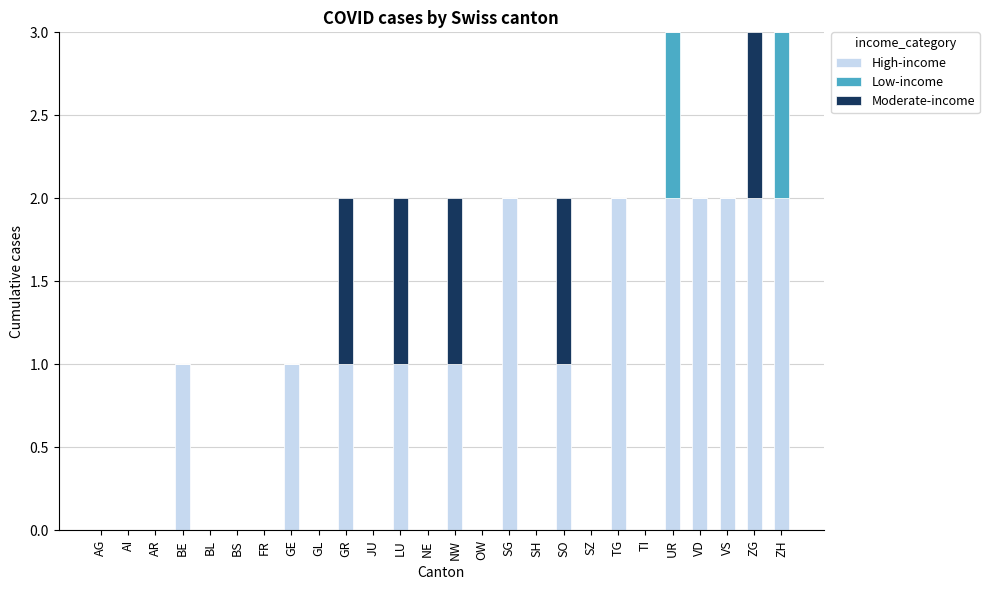

The High-income series shows 0 at OW. True or false?

True